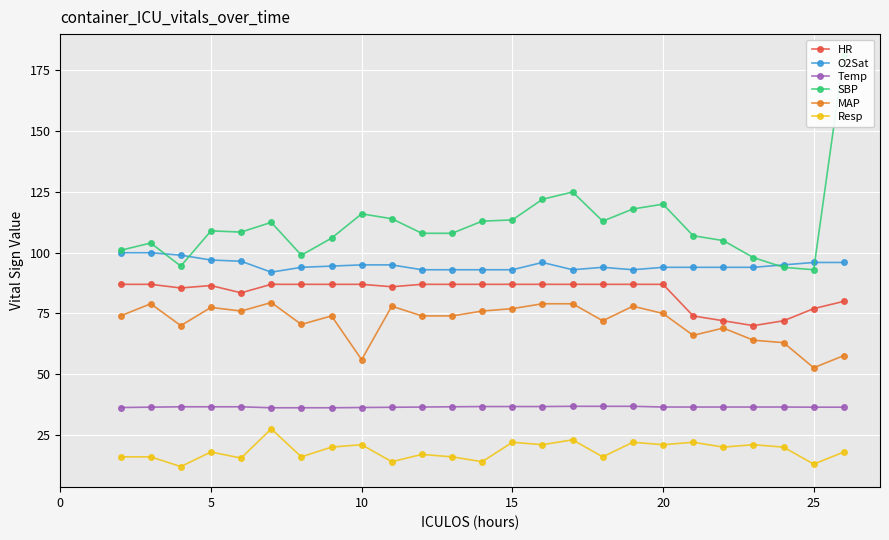

At how many categories does at least one series exceed 134?

1